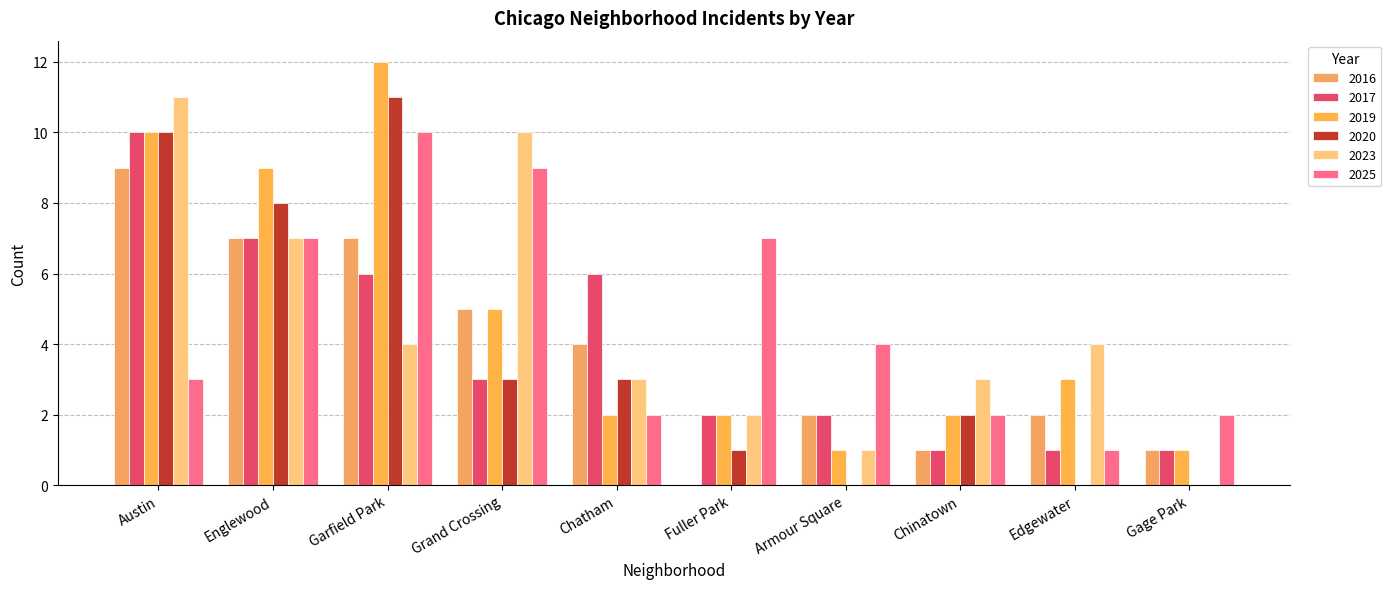

What is the average value of the 2025 series?

5